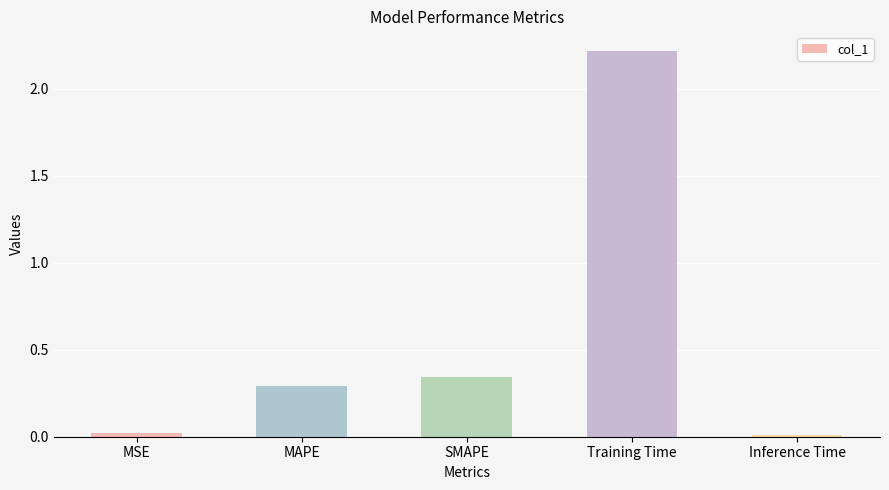

Count the number of categories in the chart.

5